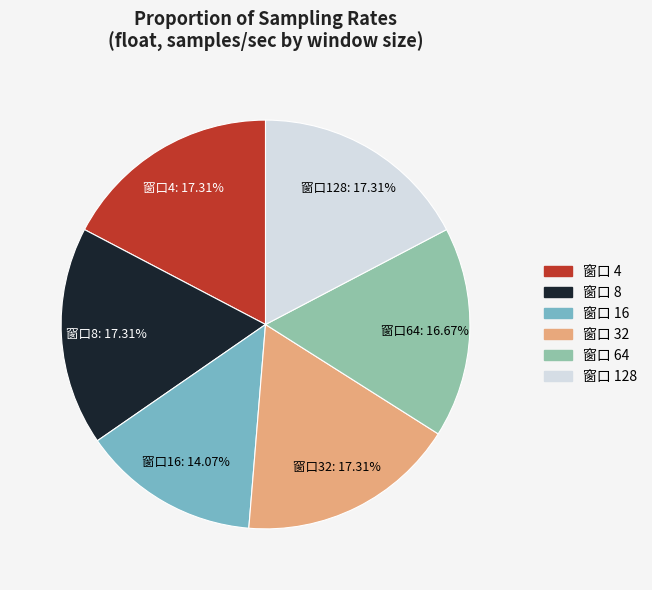

Does any single category account for the majority?

No